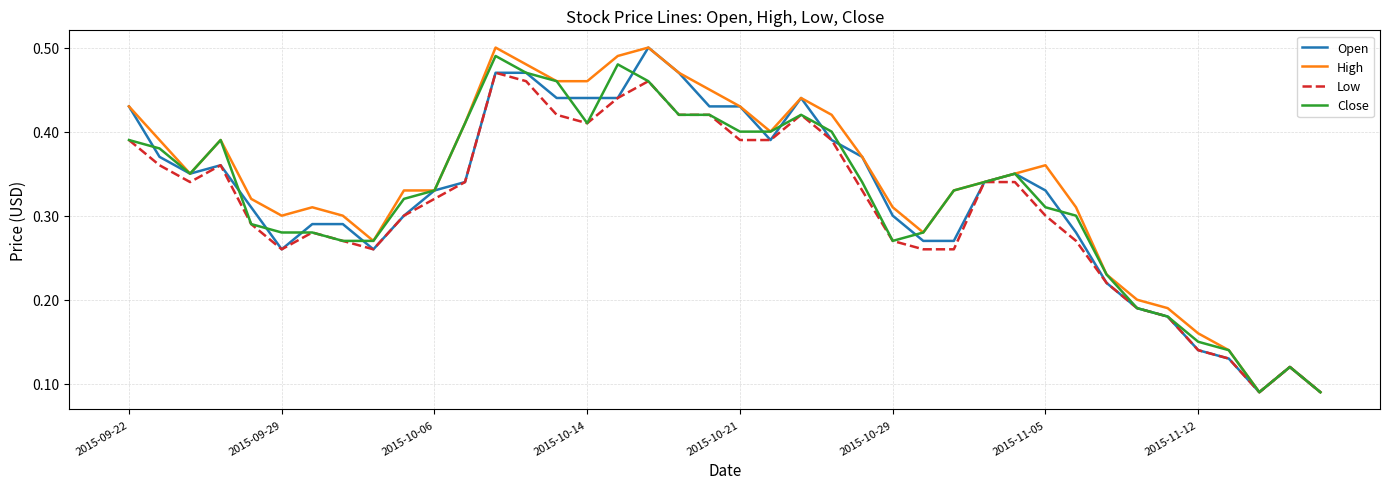

How many Close values are between 0 and 1?

40